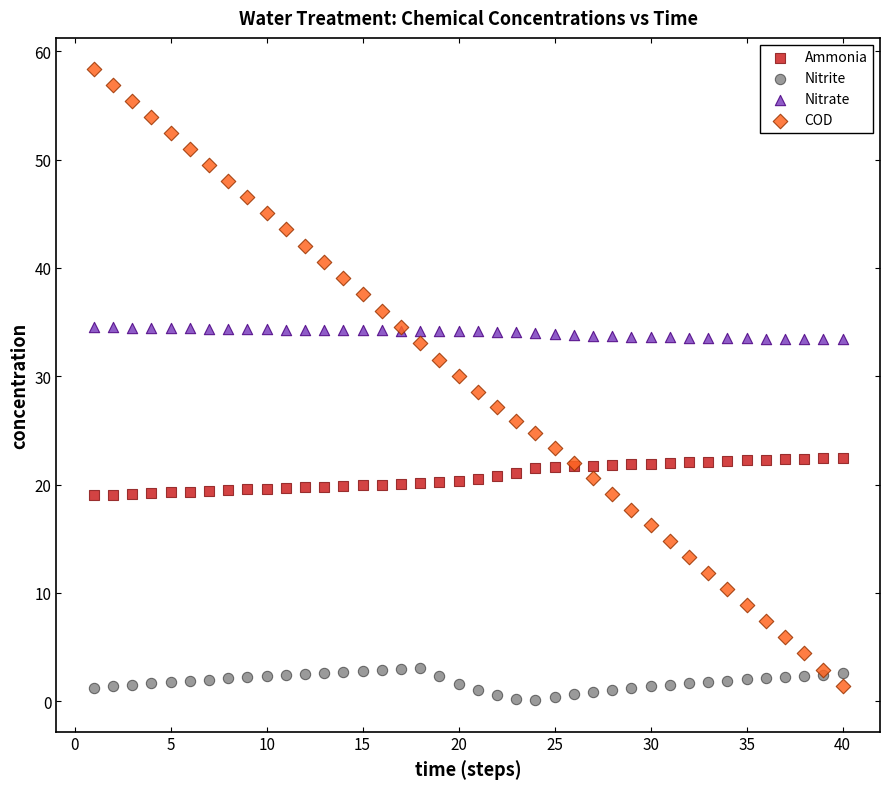

What is the X range (max minus min) for the scatter plot?

39.0